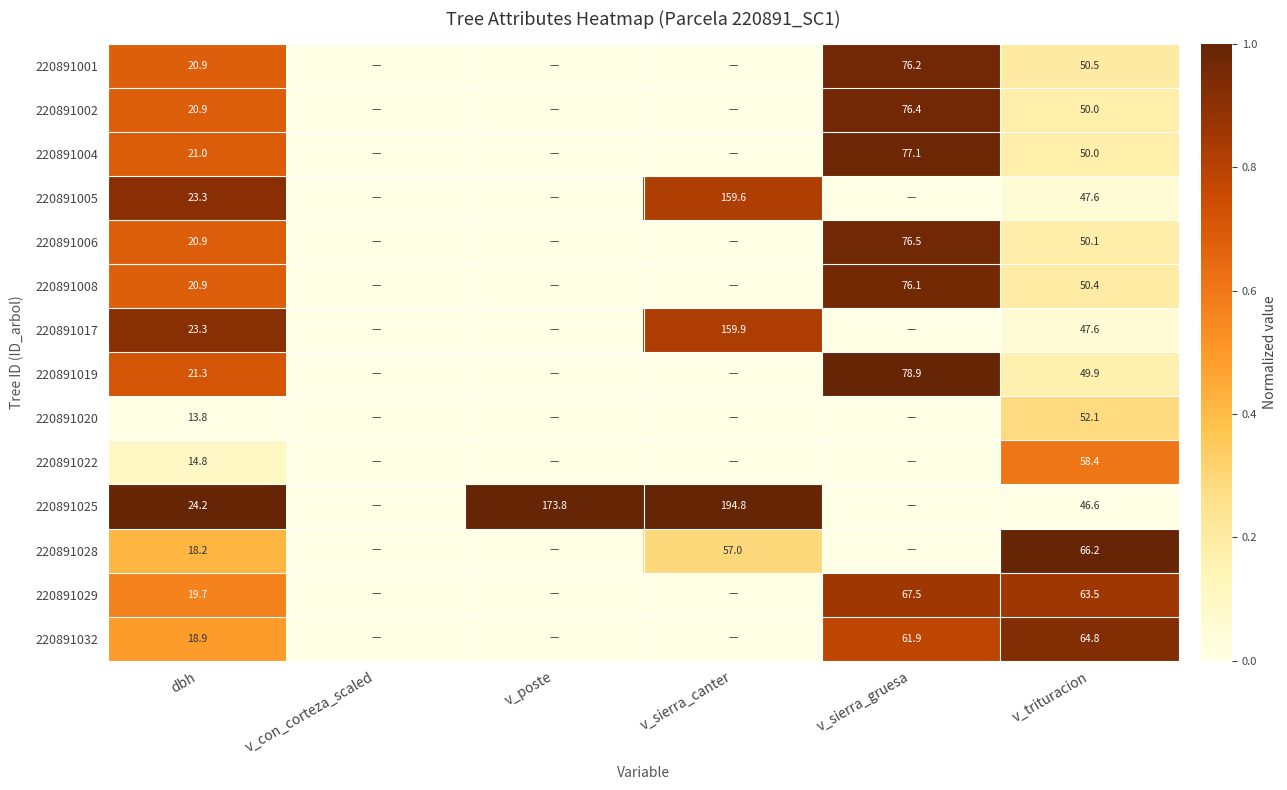

What is the sum of the 220891025 values at v_trituracion and v_sierra_canter?

241.4